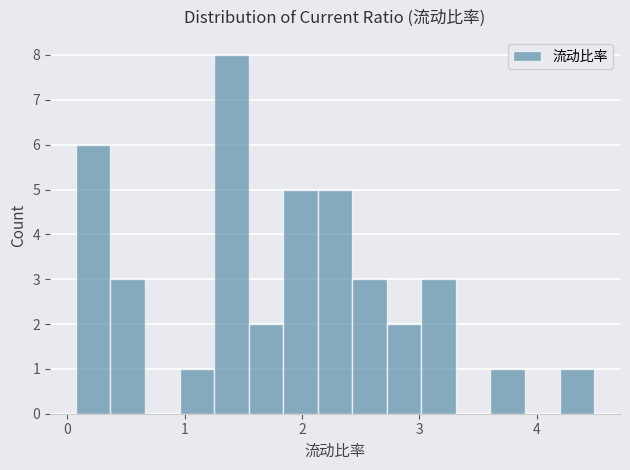

Read against the x-axis, roughly where is the centre of the tallest bar?

1.4